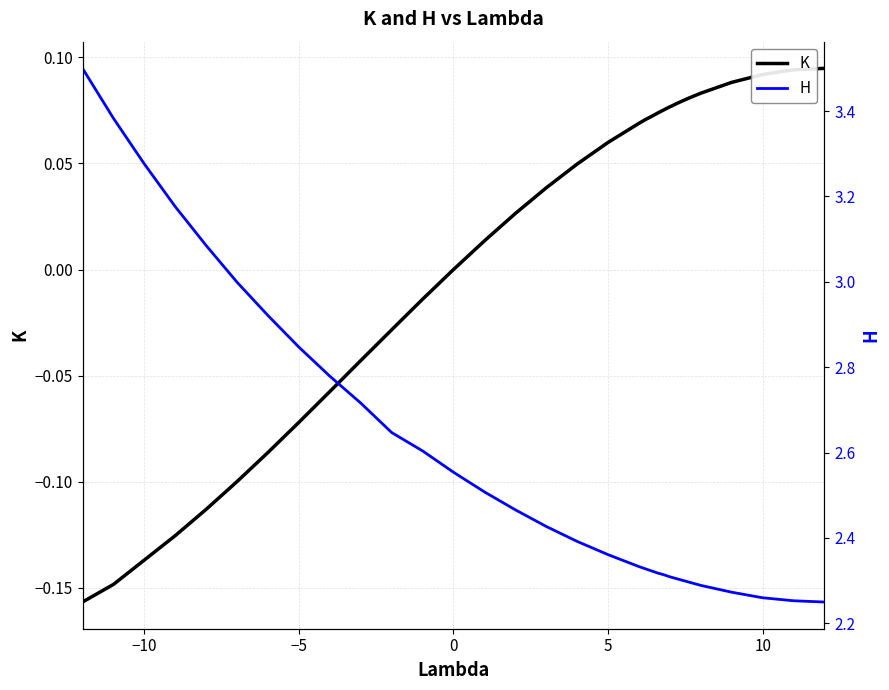

True or false: K and H cross at least once.

False